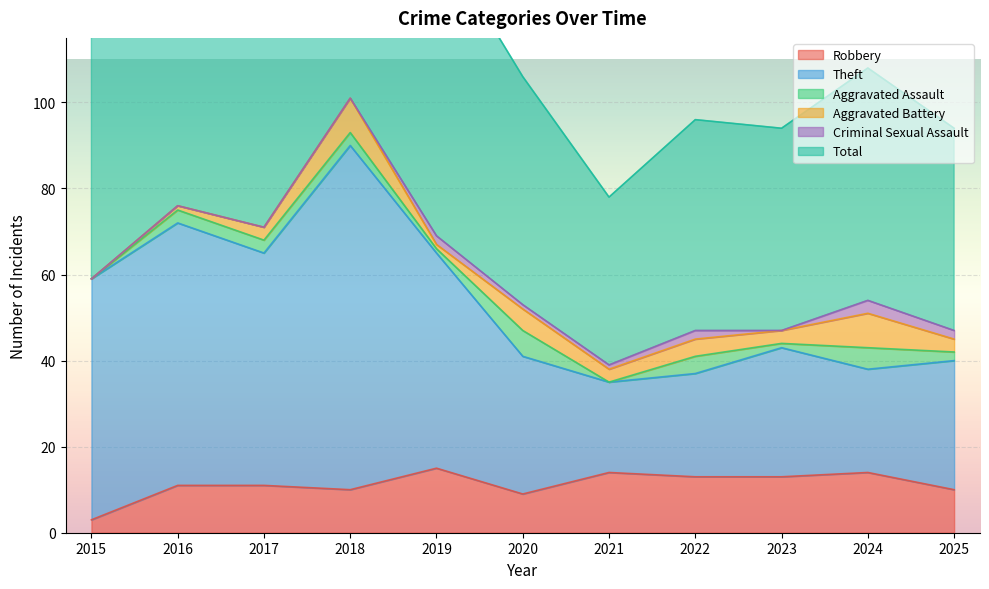

Where is the first local maximum for Total?

2016